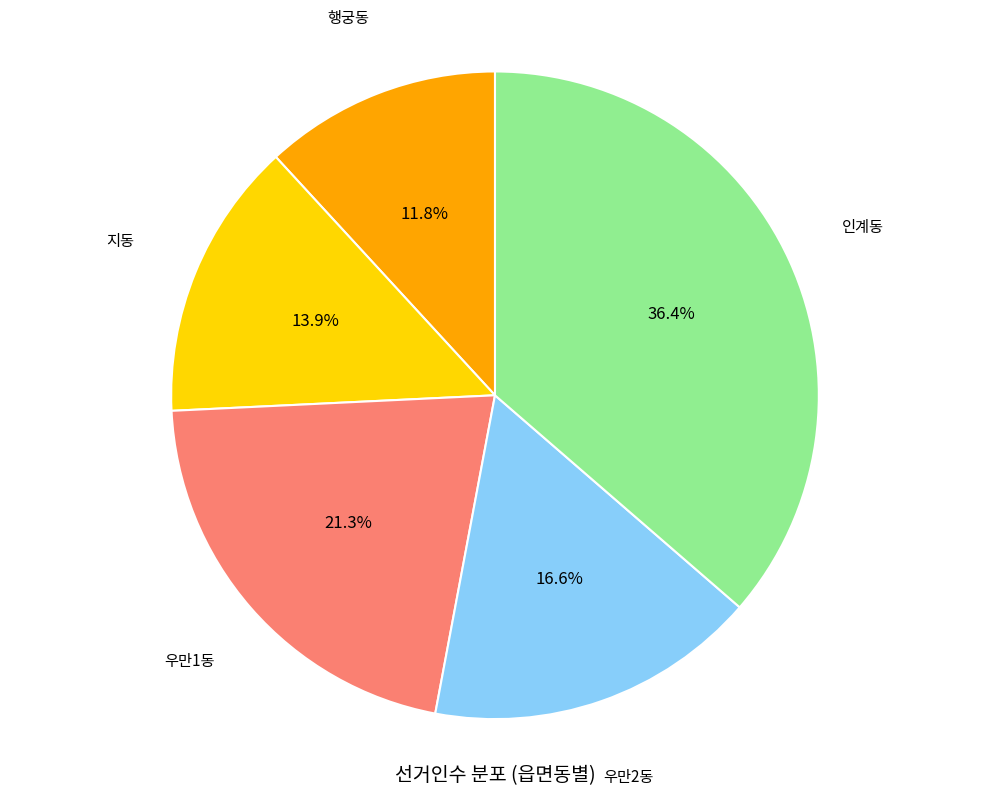

Is there a majority slice in this chart?

No